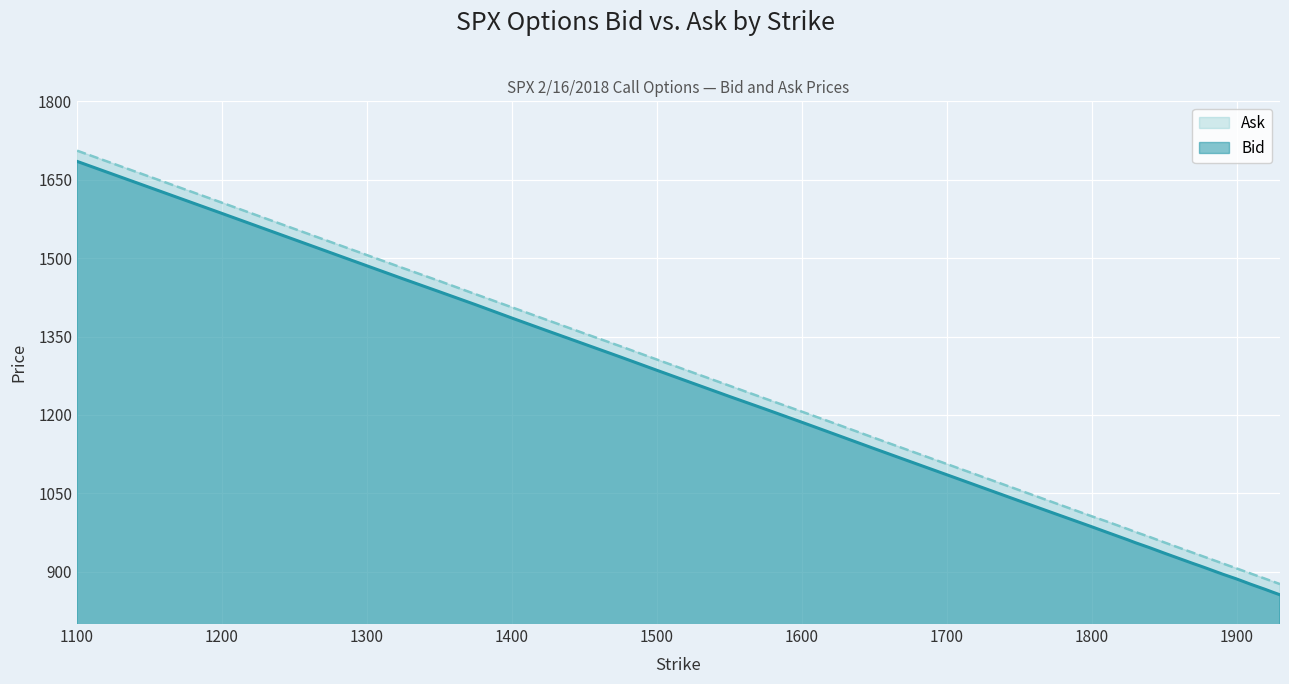

Between 1800 and 1860, which series saw the biggest shift?

Bid